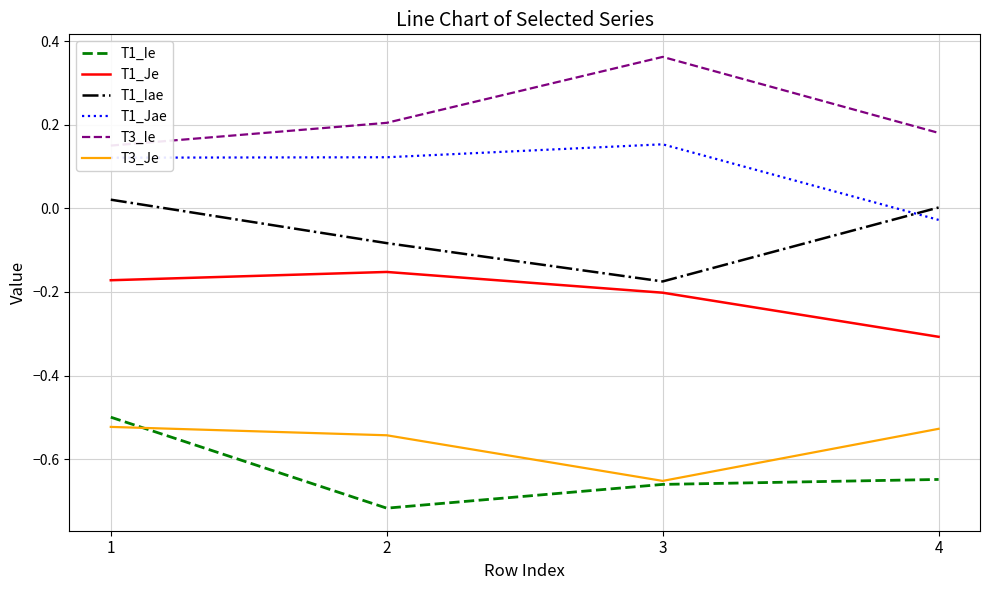

At how many categories does at least one series exceed 0?

4